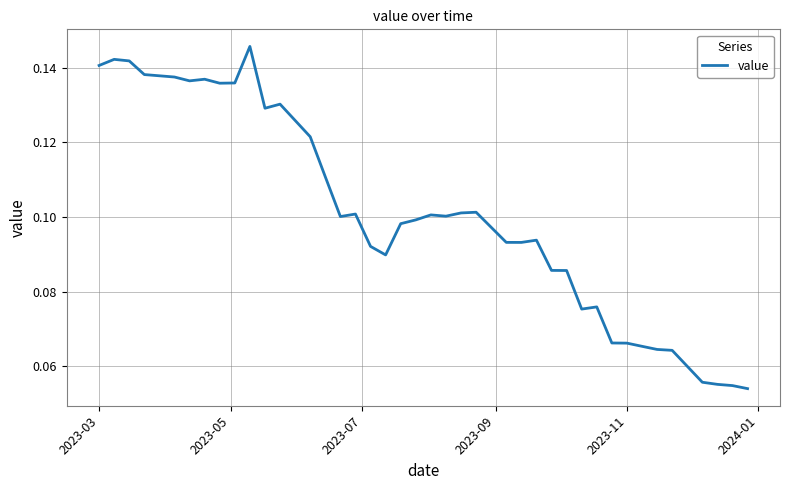

Does the chart have visible grid lines?

Yes